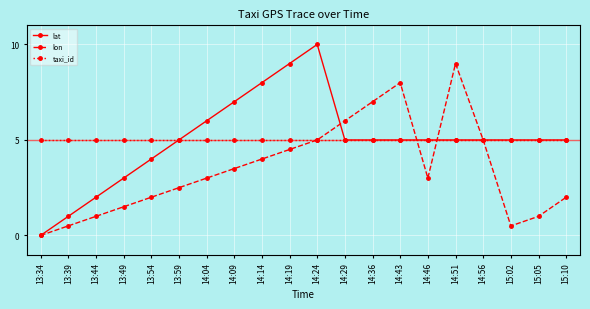

Count the number of categories in the chart.

20